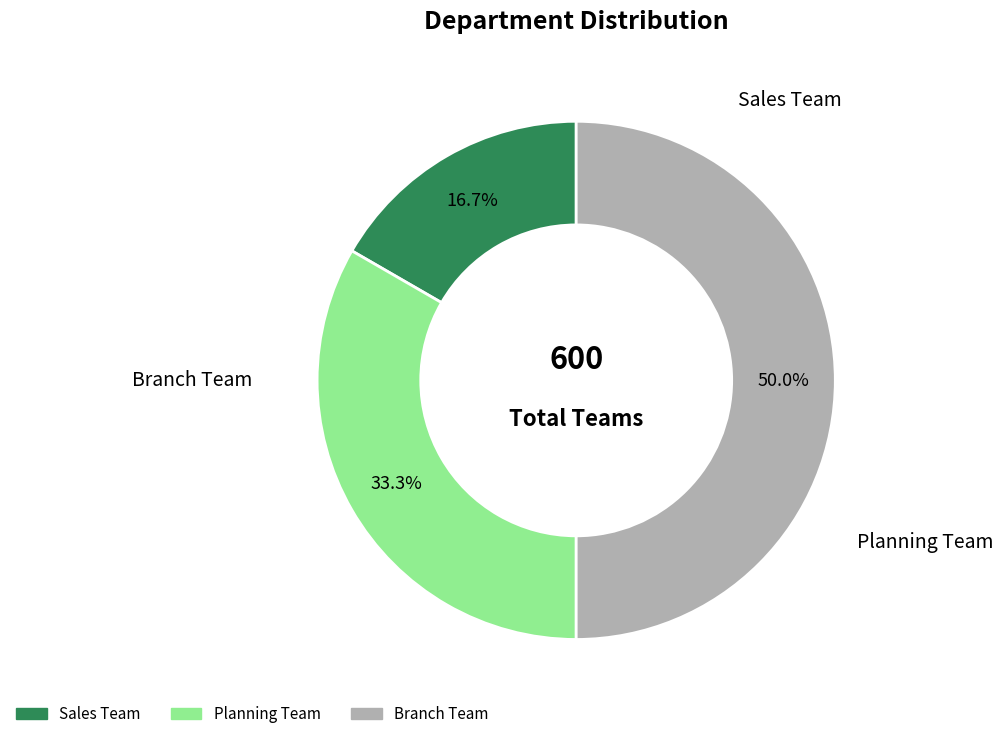

To the nearest percent, what is the difference between the Planning Team and Sales Team slice percentages?

17%